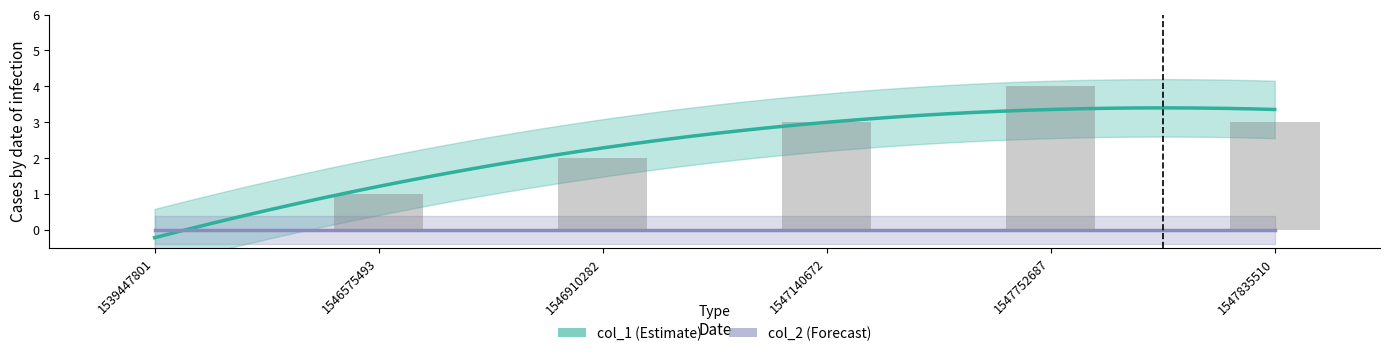

What is the change in value from 1546910282 to 1547752687?

+2